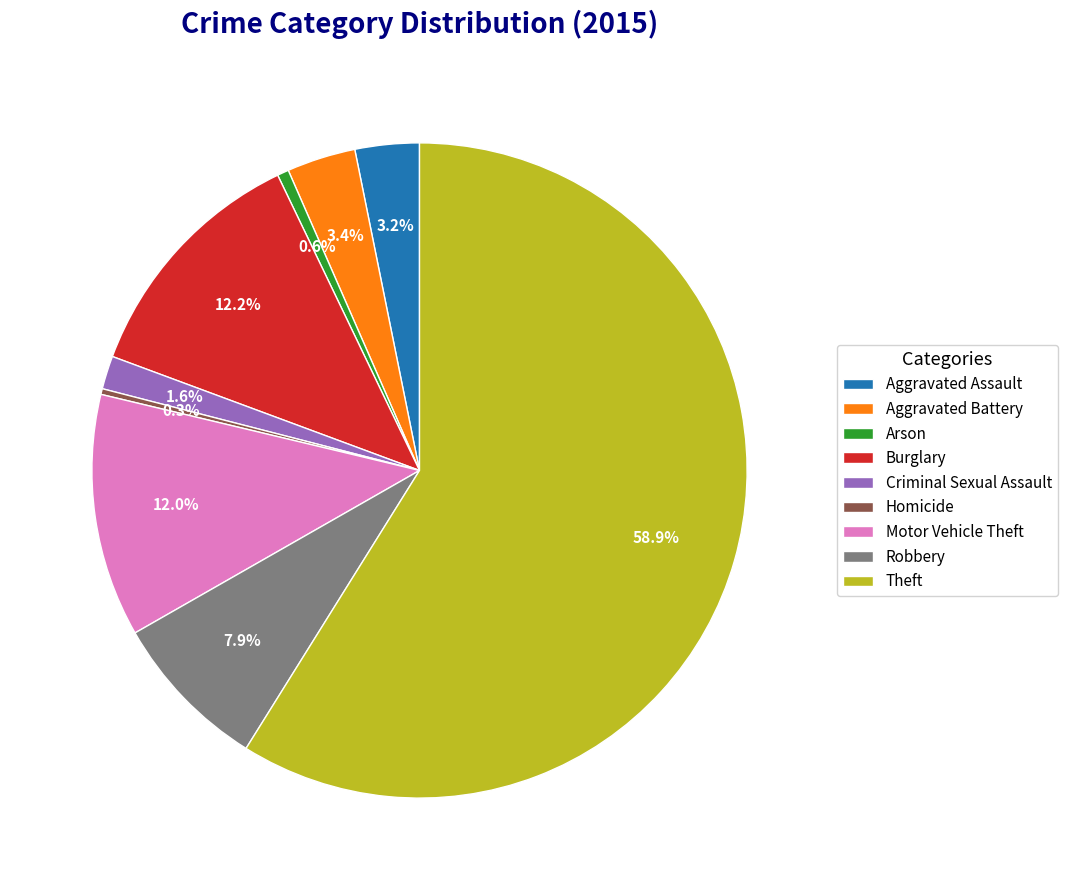

What percentage is the Aggravated Assault slice, to the nearest percent?

3%